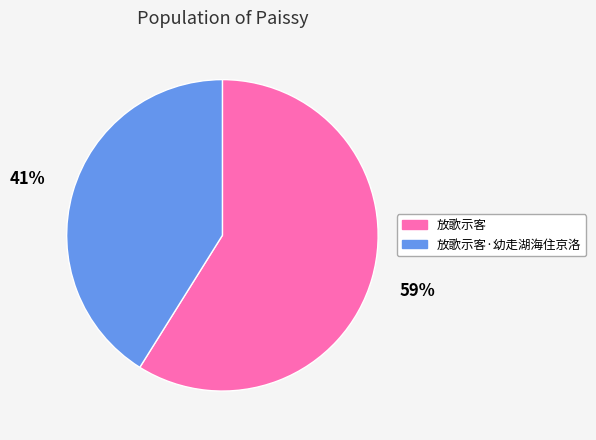

Does any single category account for the majority?

Yes